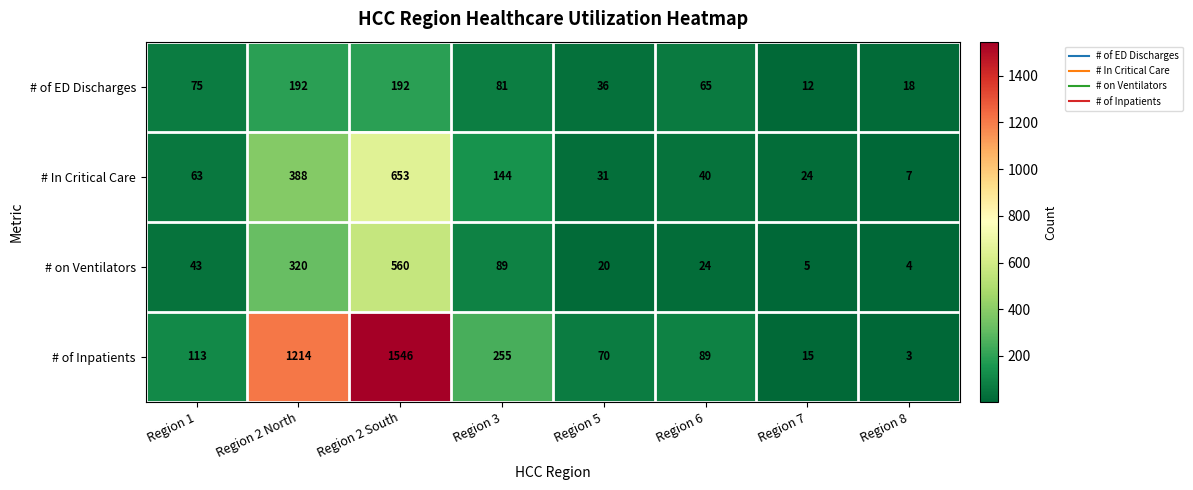

Between Region 2 North and Region 5, which series saw the biggest shift?

# of Inpatients